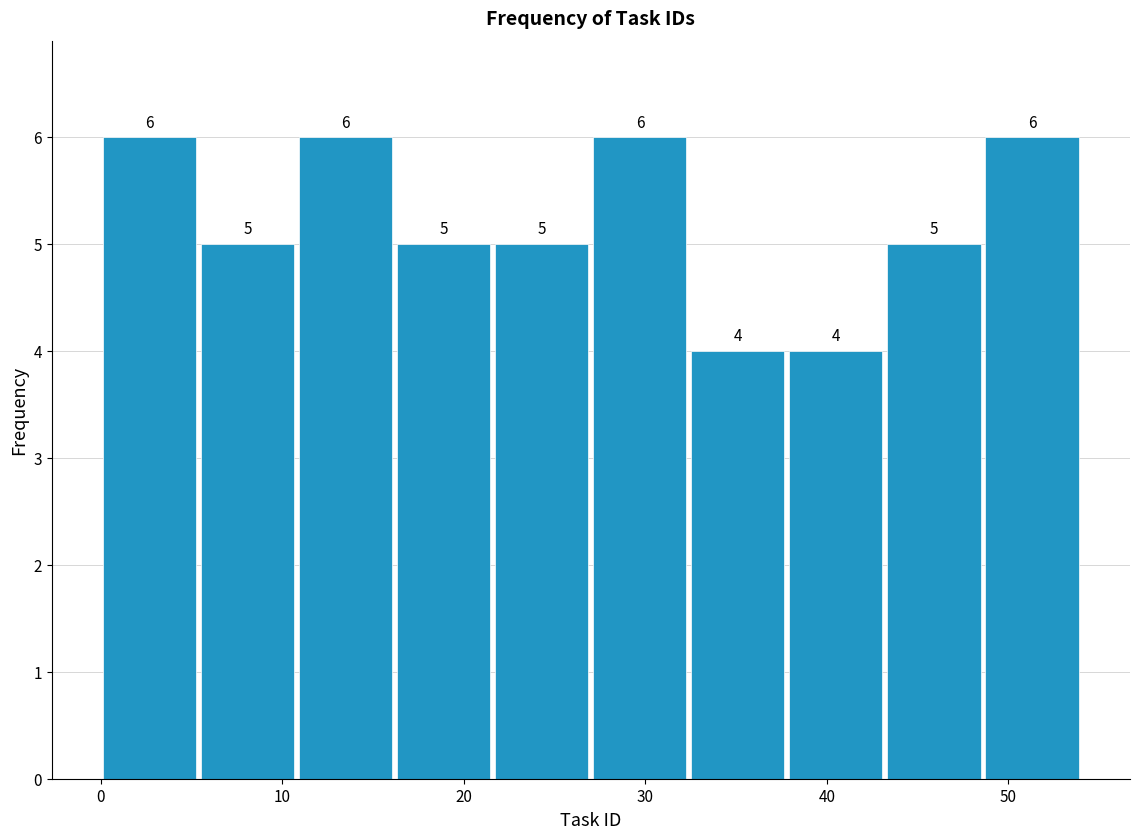

What is the height of the bar covering 10.8 to 16.2 on the x-axis? The bar edges are not printed on the chart, so give them approximately, as read against the axis.

6